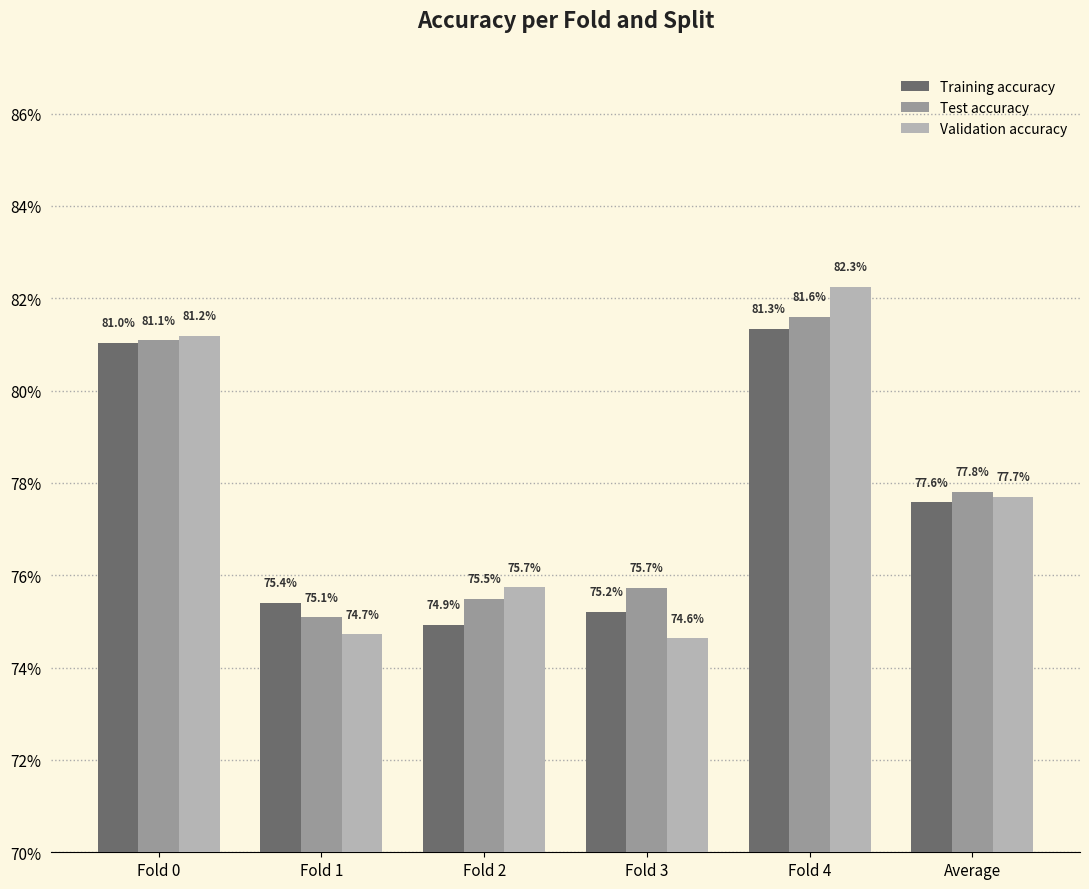

How many Test accuracy values are between 0 and 1?

6